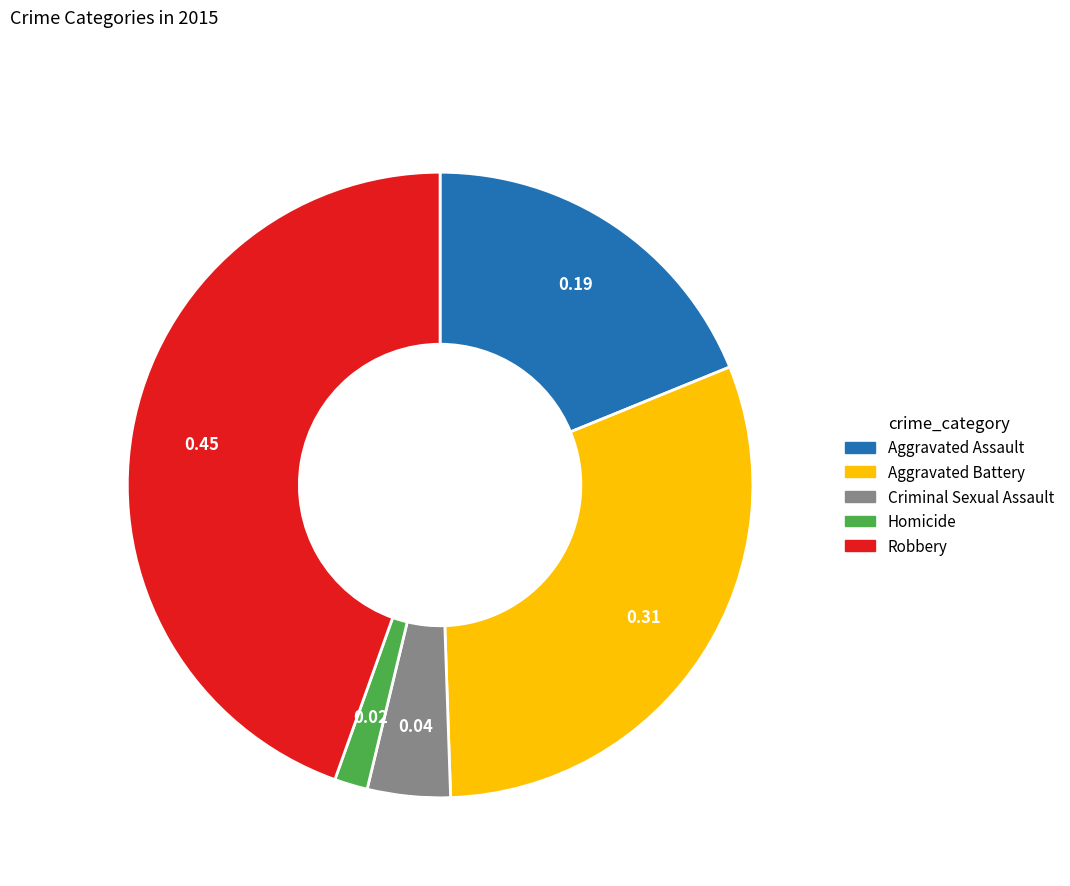

Rank the categories by value from lowest to highest.

Homicide, Criminal Sexual Assault, Aggravated Assault, Aggravated Battery, Robbery